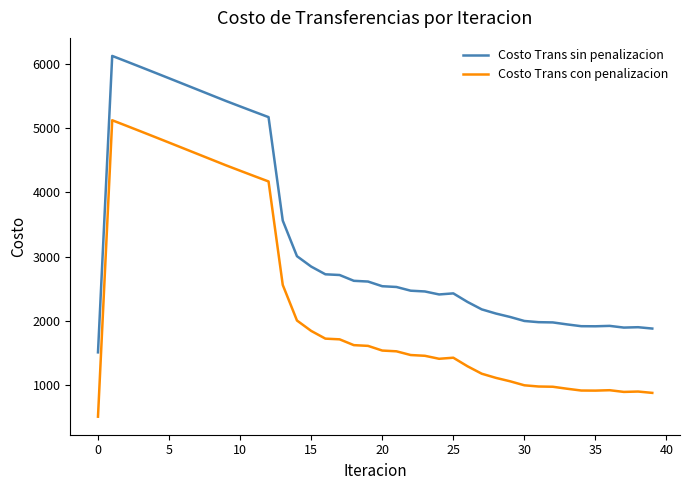

True or false: Costo Trans con penalizacion and Costo Trans sin penalizacion intersect in this chart.

False